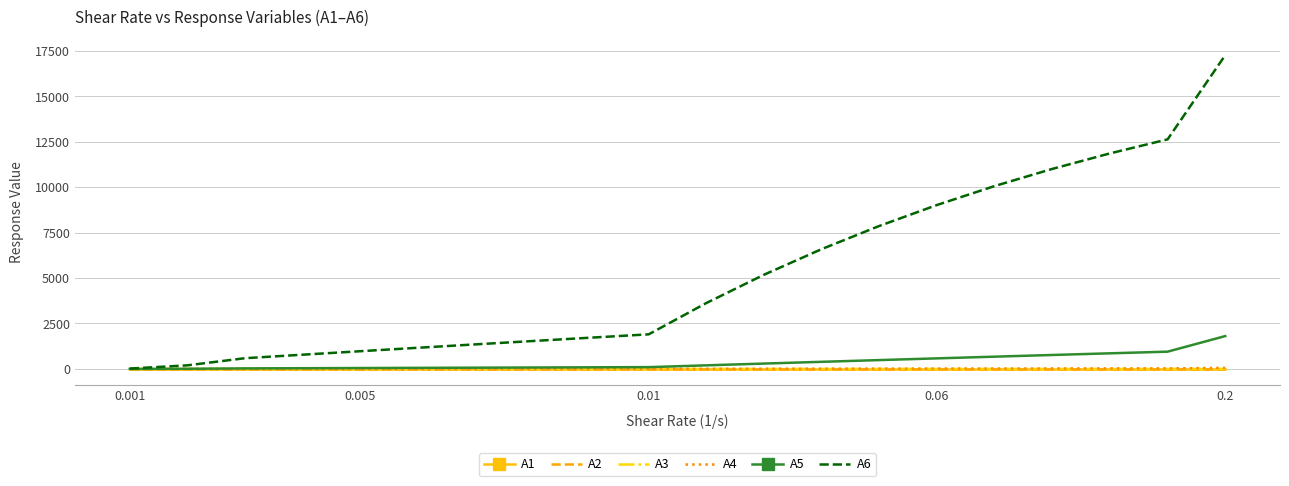

Which series has the largest total across all categories?

A6